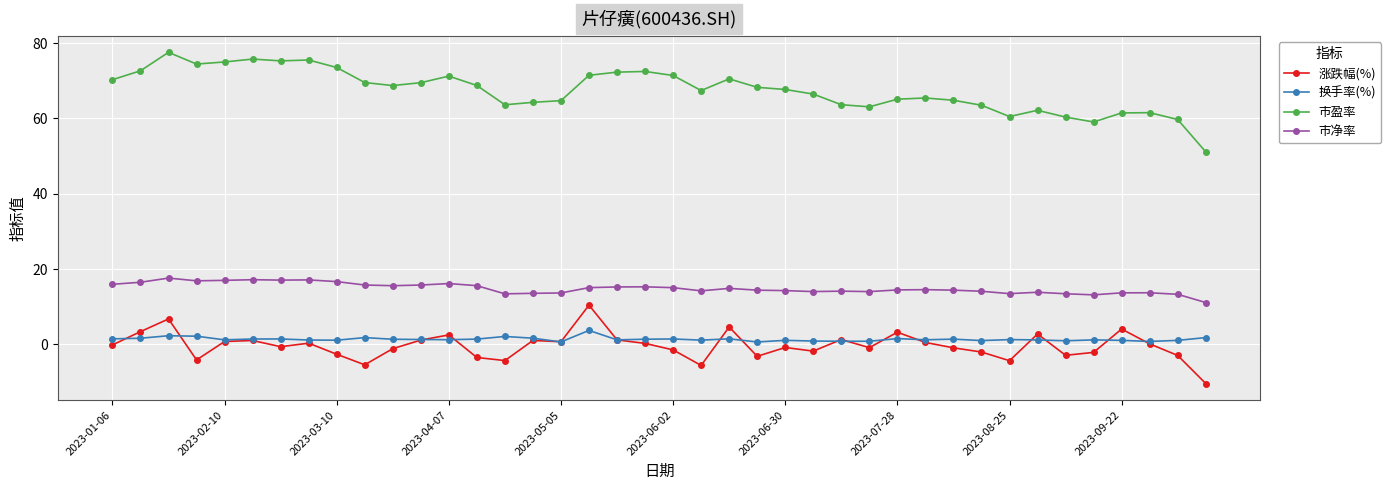

Which series has the widest spread of values?

市盈率